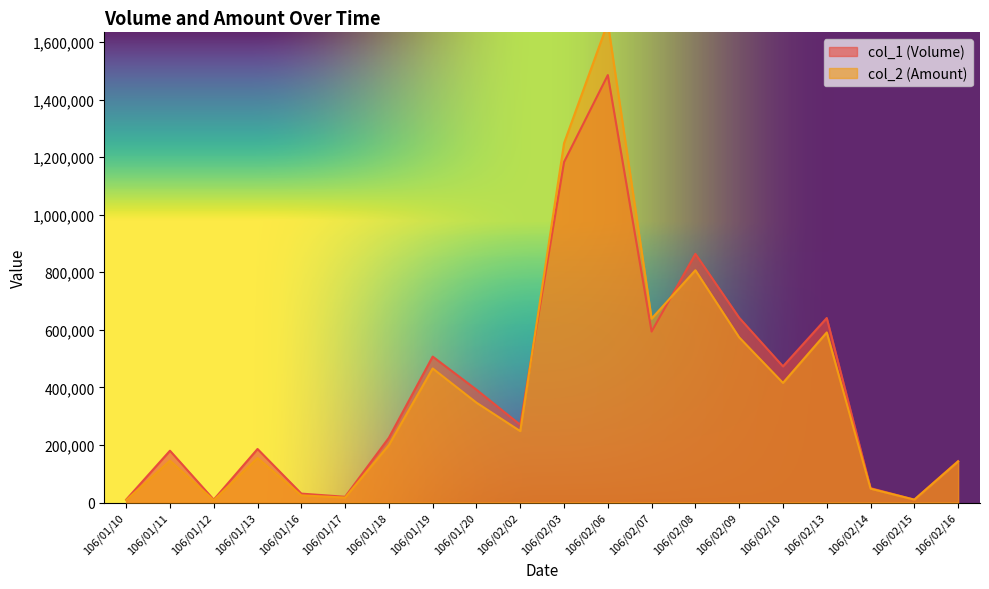

What is the approximate value of col_1 (Volume) at 106/01/13?

186000